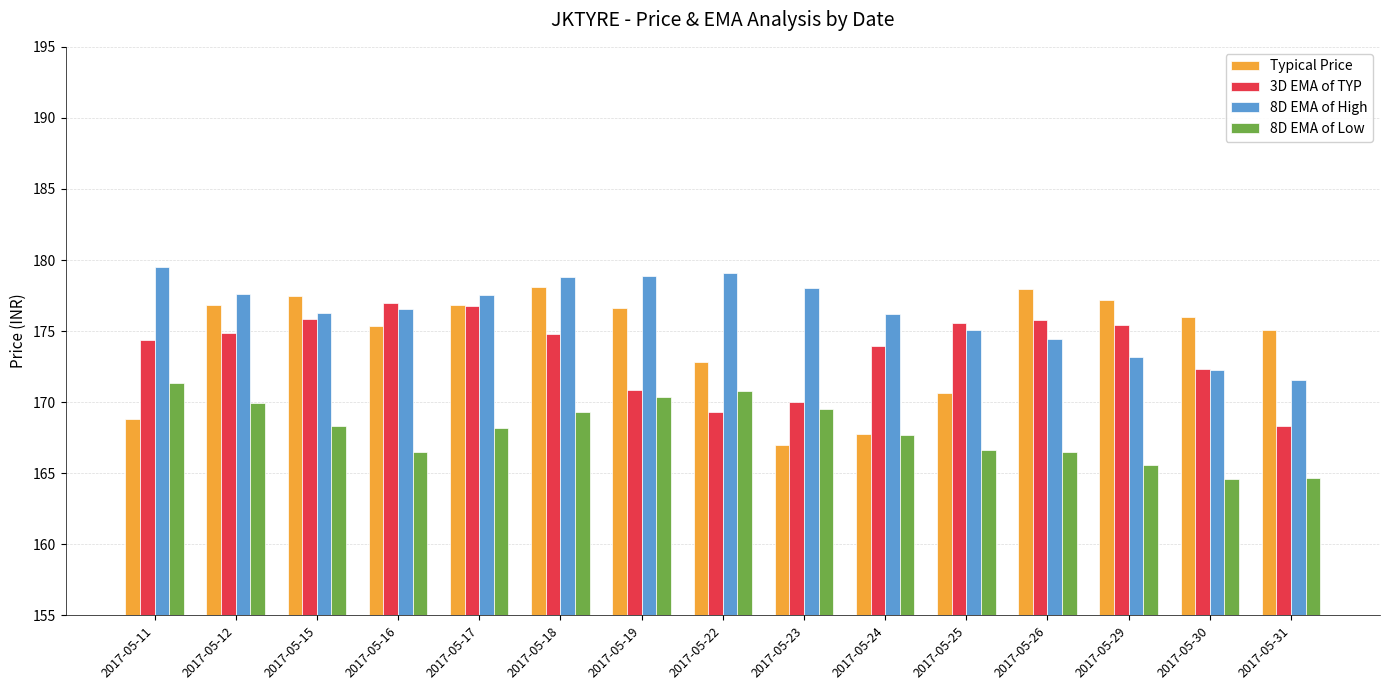

How many values in the Typical Price series are below 176?

7